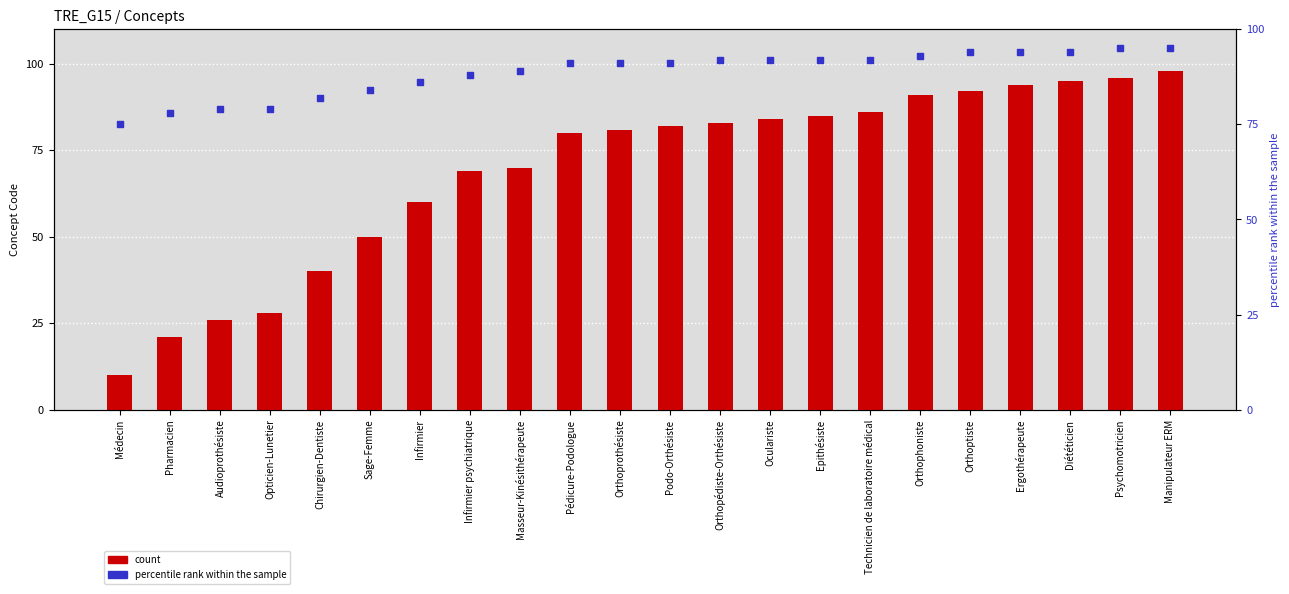

What is the total value across all series at Infirmier psychiatrique?

157